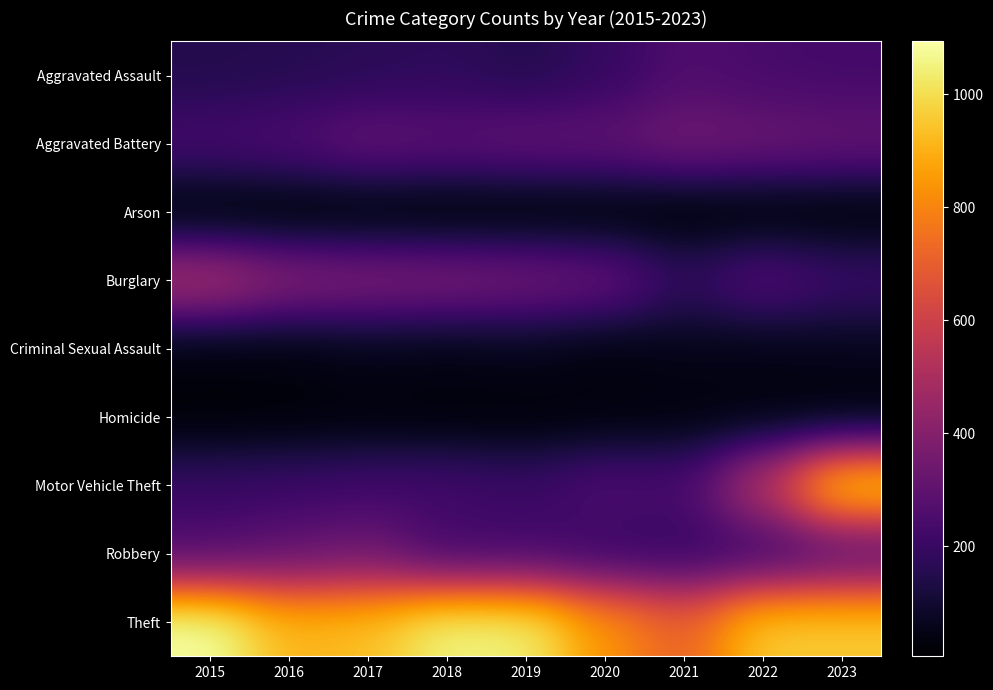

Which series has the largest total across all categories?

Theft